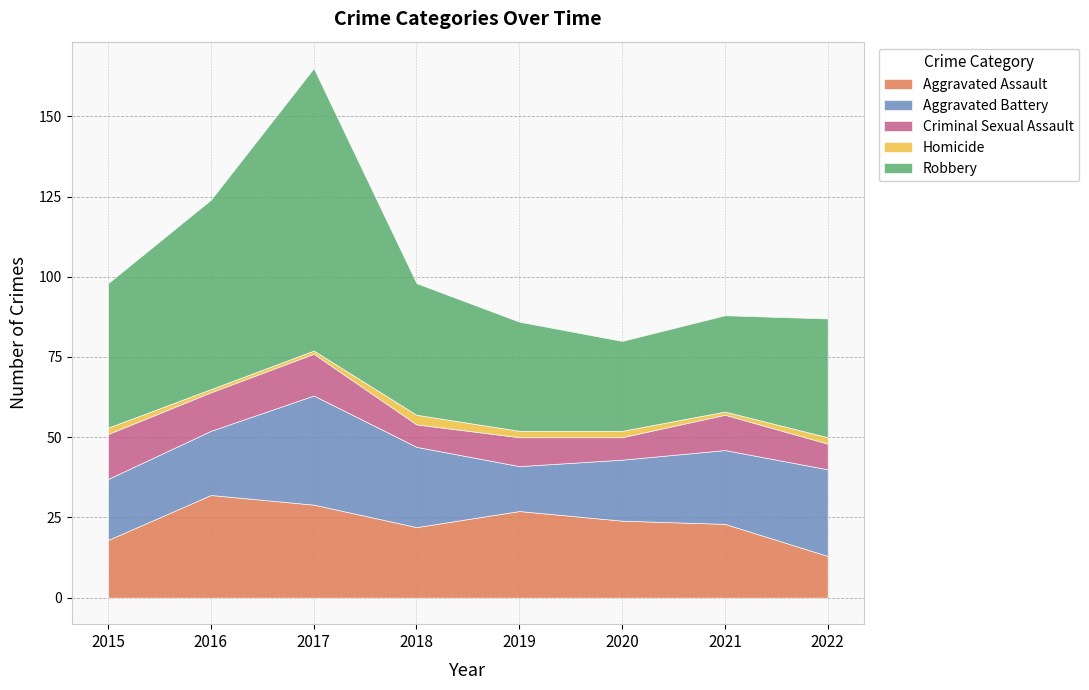

Does the chart display data point markers on the line(s)?

No